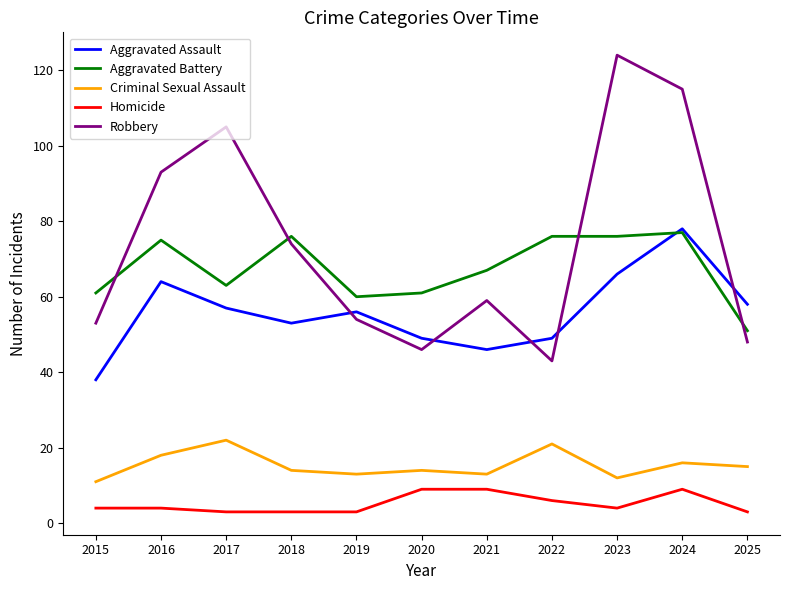

Reading left to right, list all the values displayed in this chart.

Aggravated Assault: 38	64	57	53	56	49	46	49	66	78	58
Aggravated Battery: 61	75	63	76	60	61	67	76	76	77	51
Criminal Sexual Assault: 11	18	22	14	13	14	13	21	12	16	15
Homicide: 4	4	3	3	3	9	9	6	4	9	3
Robbery: 53	93	105	74	54	46	59	43	124	115	48